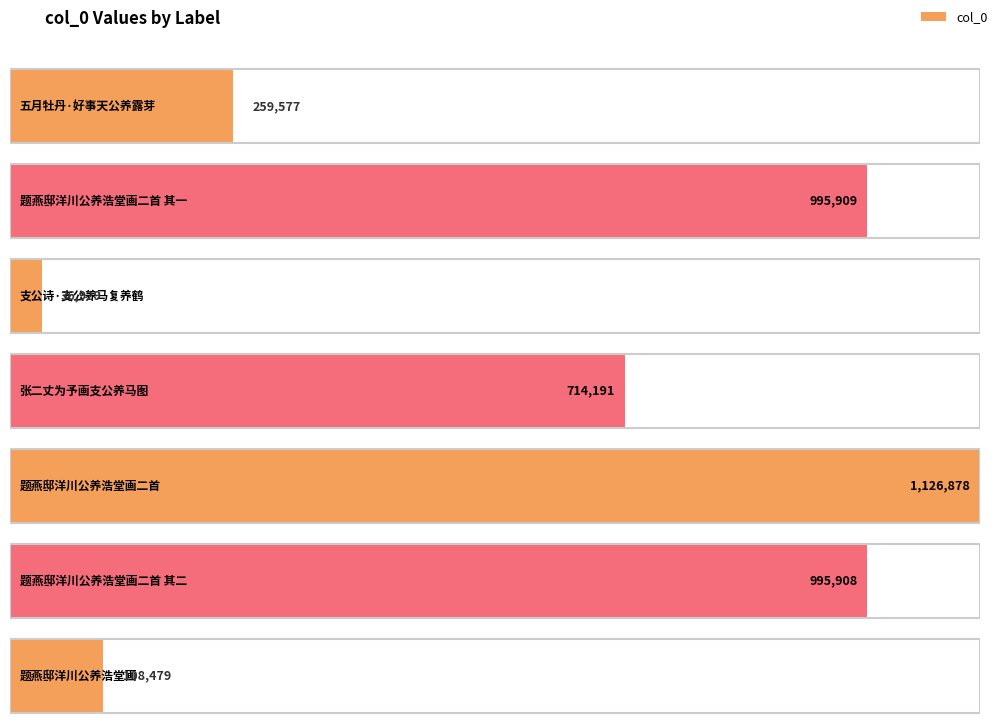

Rank the categories by value from highest to lowest.

题燕邸洋川公养浩堂画二首, 题燕邸洋川公养浩堂画二首 其一, 题燕邸洋川公养浩堂画二首 其二, 张二丈为予画支公养马图, 五月牡丹·好事天公养露芽, 题燕邸洋川公养浩堂画, 支公诗·支公养马复养鹤